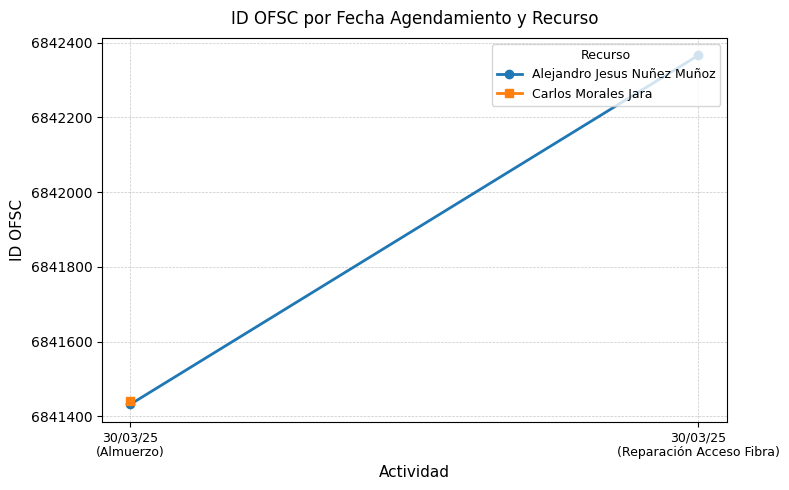

What is the difference between the values at 30/03/25
(Reparación Acceso Fibra) and 30/03/25
(Almuerzo)?

934